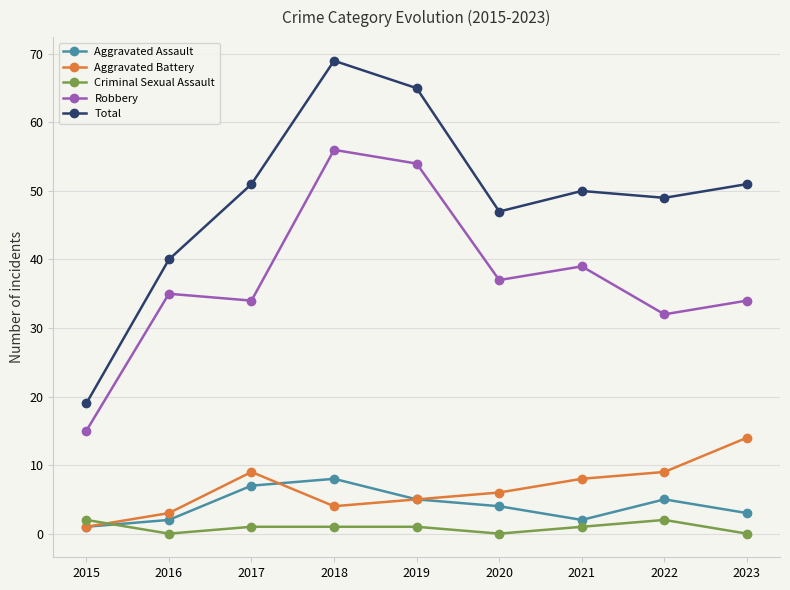

Reading left to right, transcribe all the data shown in this chart.

Aggravated Assault: 1	2	7	8	5	4	2	5	3
Aggravated Battery: 1	3	9	4	5	6	8	9	14
Criminal Sexual Assault: 2	0	1	1	1	0	1	2	0
Robbery: 15	35	34	56	54	37	39	32	34
Total: 19	40	51	69	65	47	50	49	51